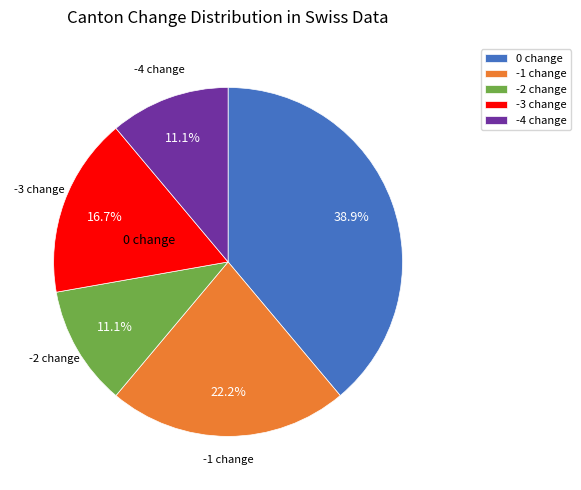

What percentage do -2 change and -1 change together represent?

33.3%